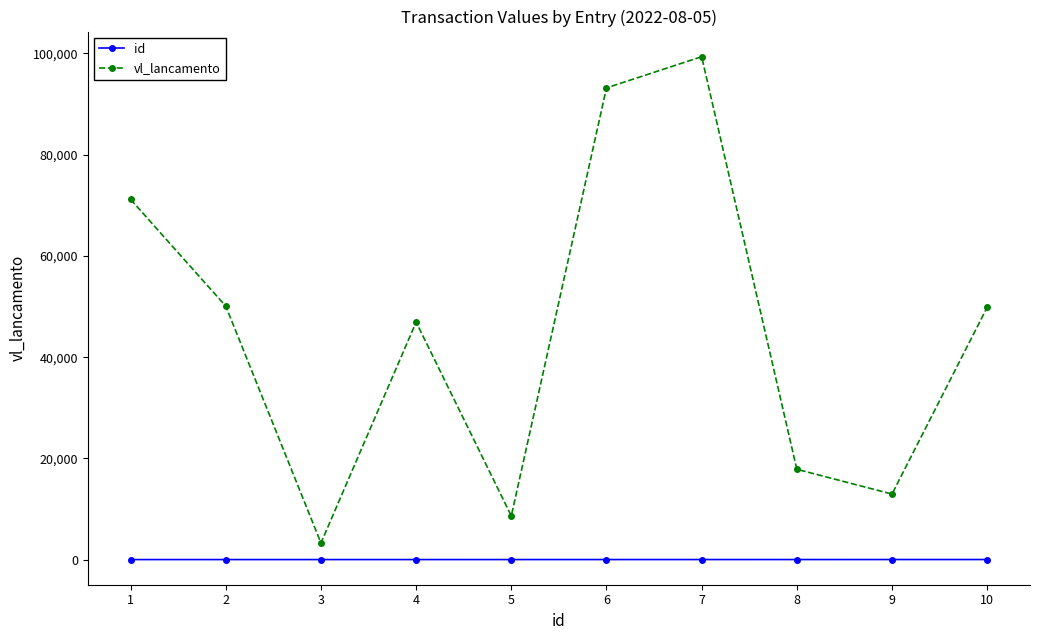

Does the chart have visible grid lines?

No